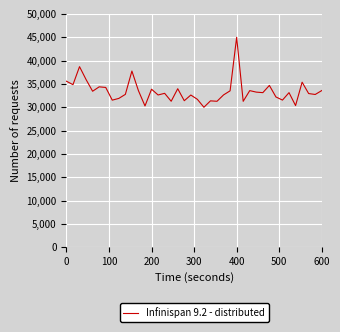

How many distinct data groups are displayed?

1